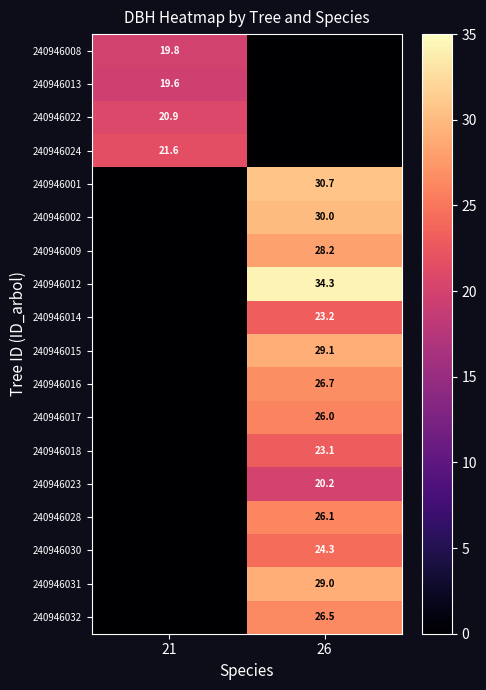

True or false: 240946012 has a value of 57.7 at 26.

False